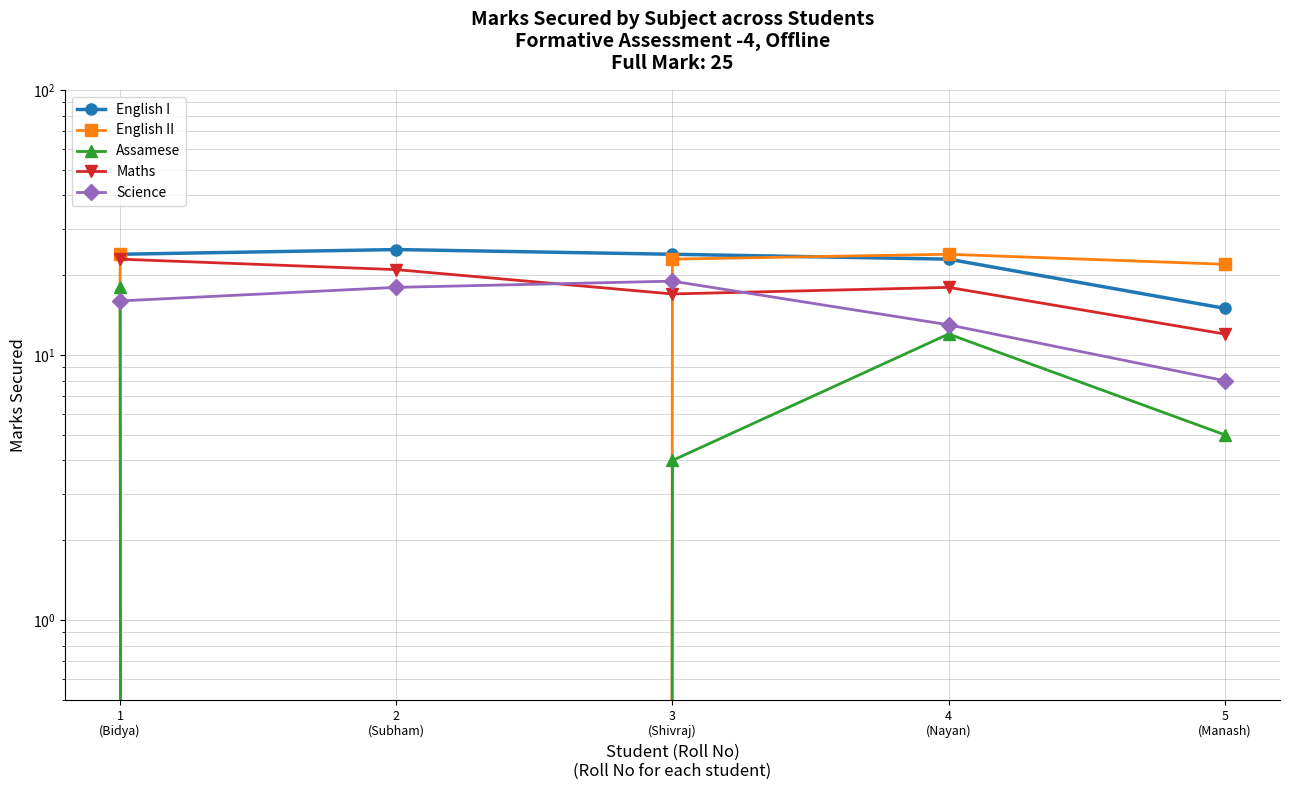

Read the English I value at 2
(Subham), to the nearest 10.

20